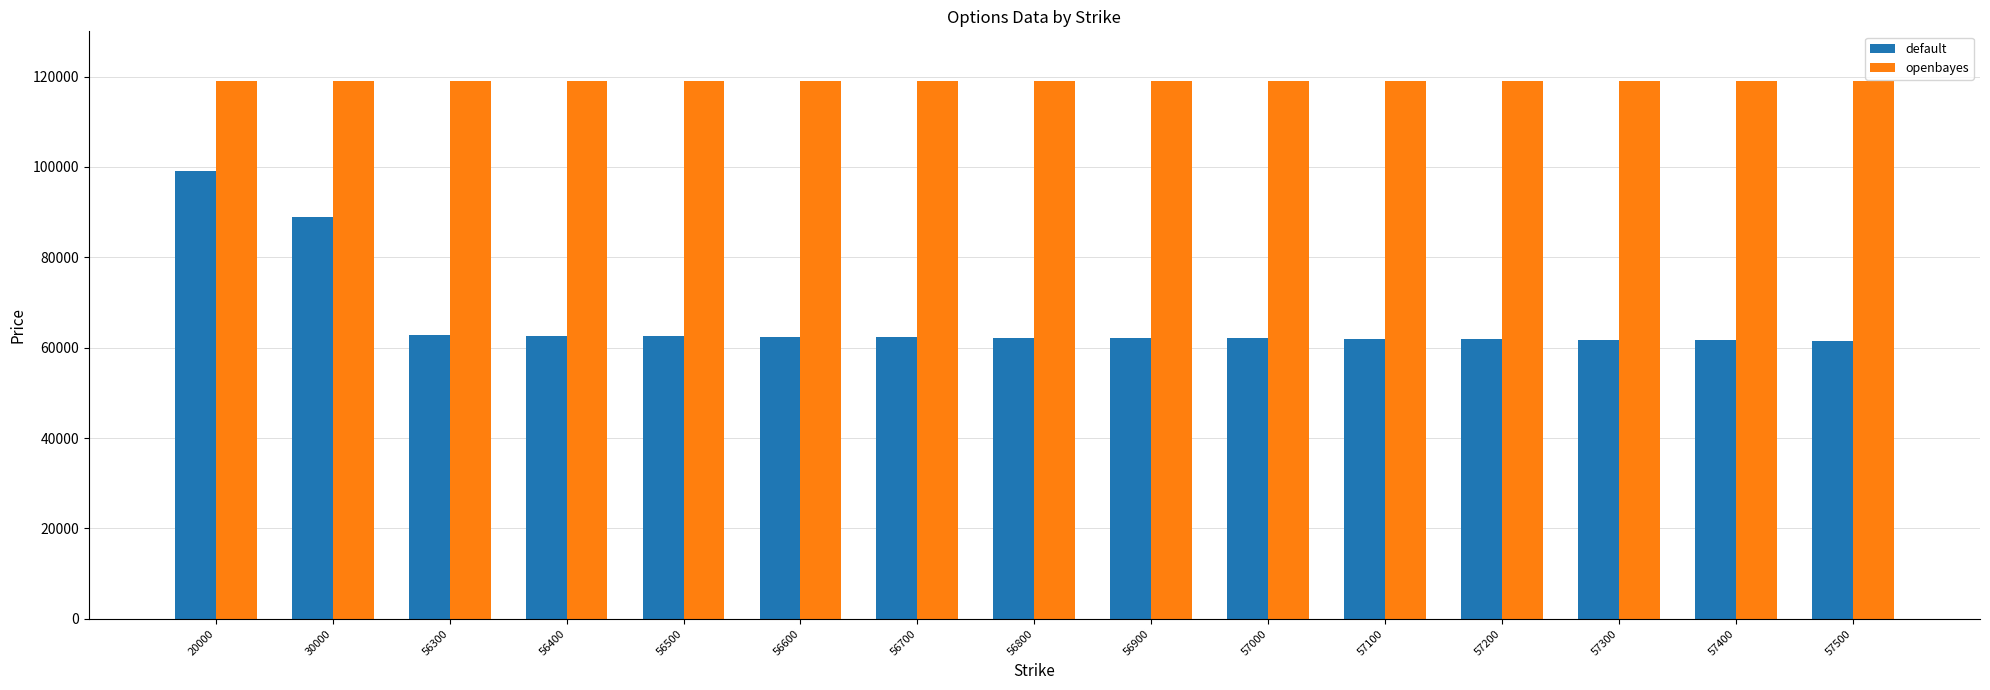

The openbayes series shows 119035 at 20000. True or false?

True